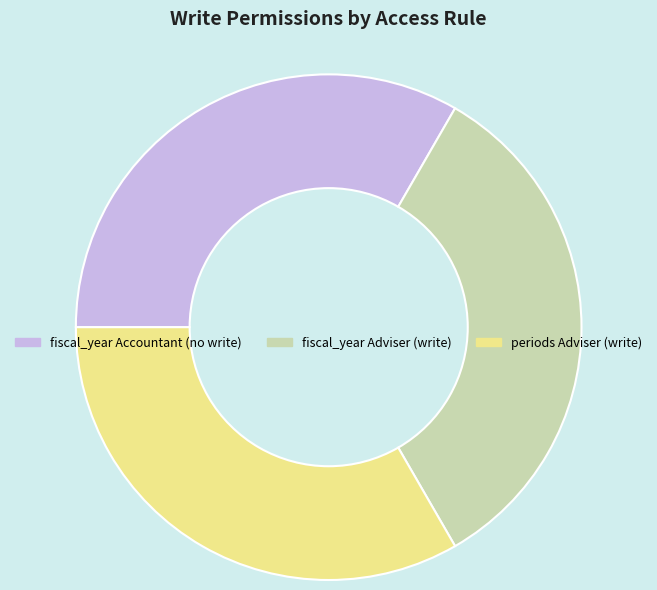

Is it true that fiscal_year Accountant (no write) is 27% of the pie?

False